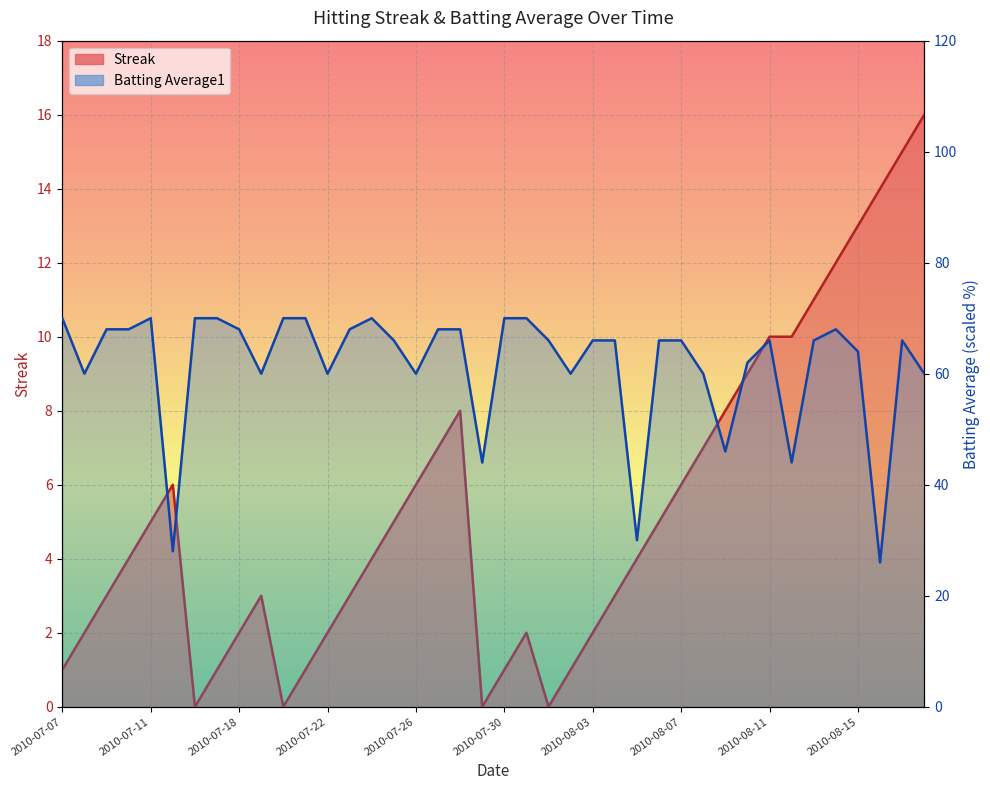

How many interior local valleys does the Batting Average1 series have?

11